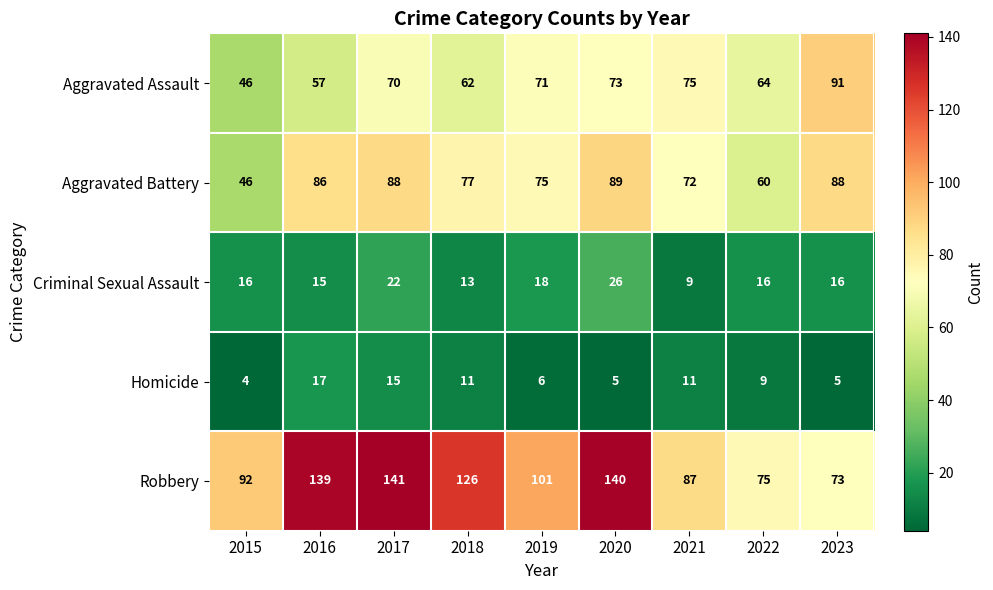

Where does the Aggravated Battery series first go above 77?

2016